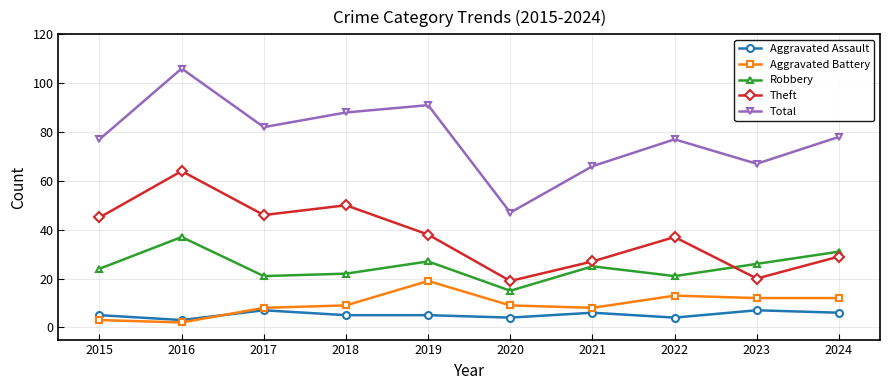

True or false: Total has a value of 109 at 2024.

False